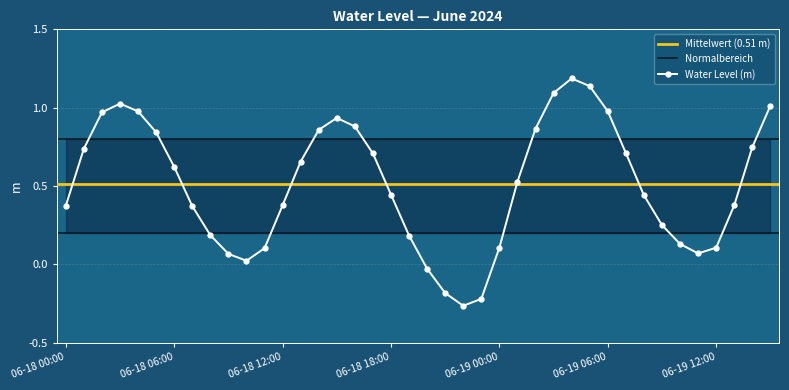

In Water Level (m), how many points are lower than both neighbors (excluding endpoints)?

3